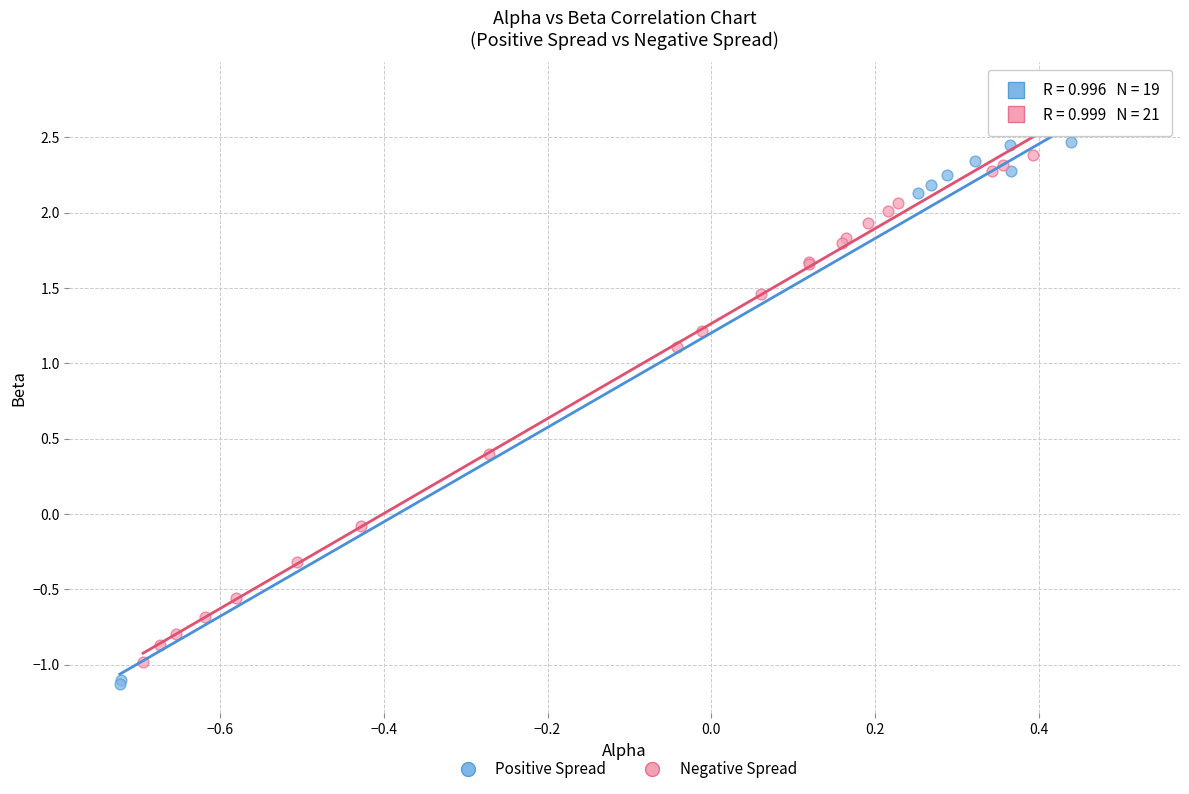

Which series contains the highest Y value?

Positive Spread